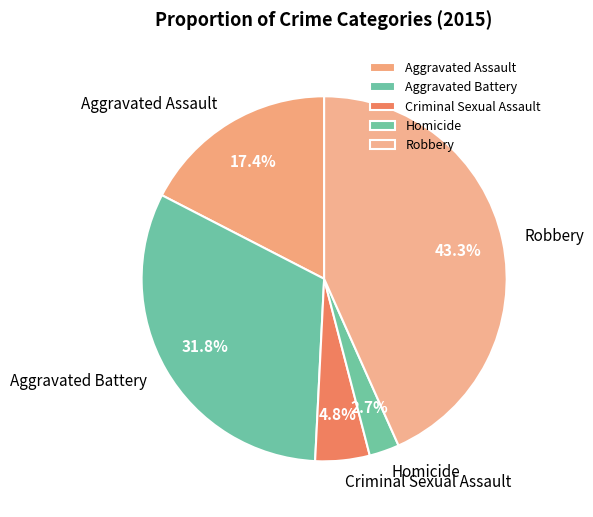

Approximately how many times larger is the value at Aggravated Assault compared to Aggravated Battery?

0.5